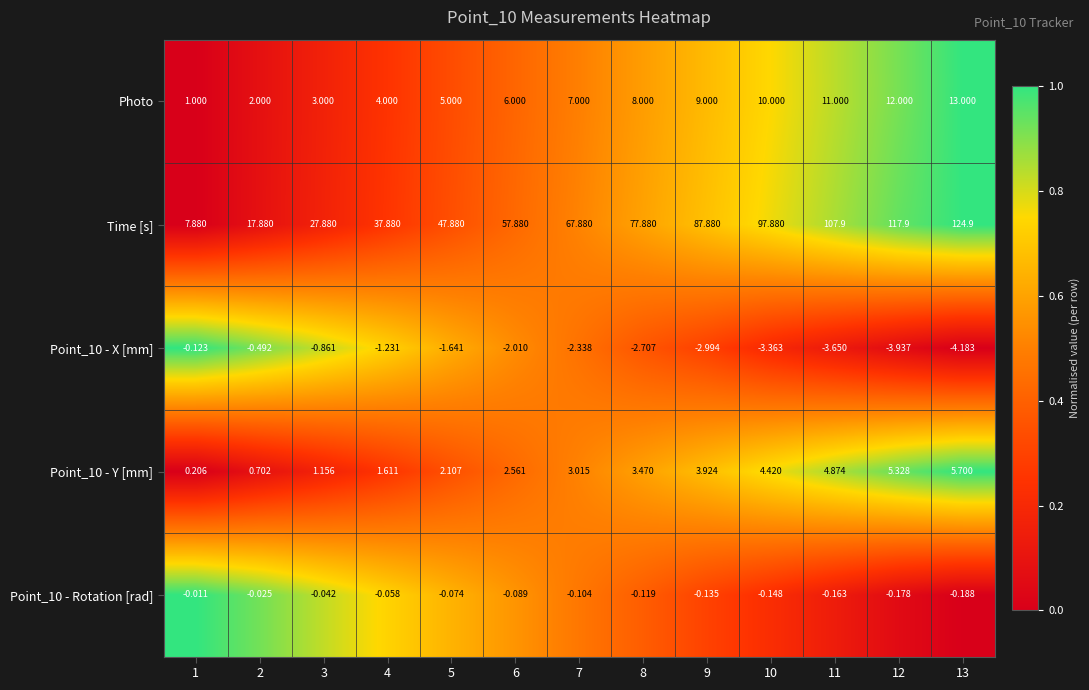

Is the value of Point_10 - Y [mm] at 2 greater than the value of Time [s] at 1?

No